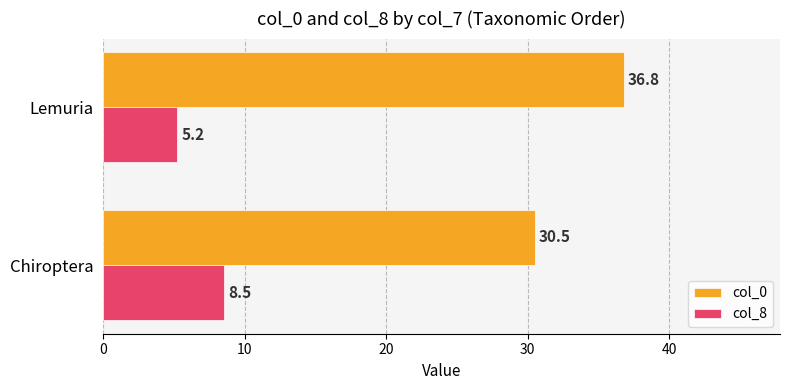

How many data points in col_0 are above 36?

1